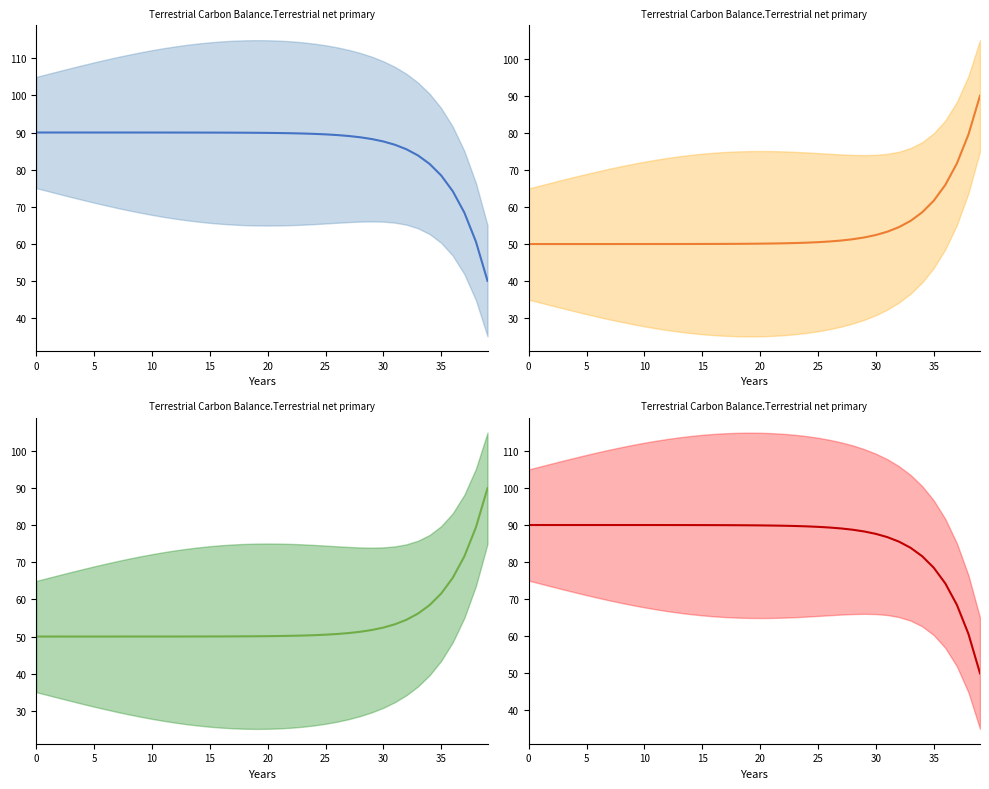

What is the label of the 23rd point from the left?

22